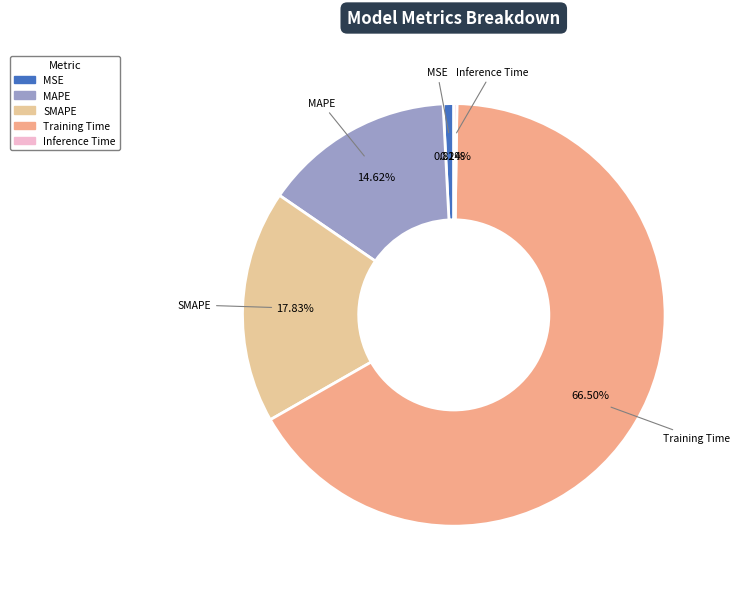

Do Training Time and MAPE together represent more than half of the pie?

Yes